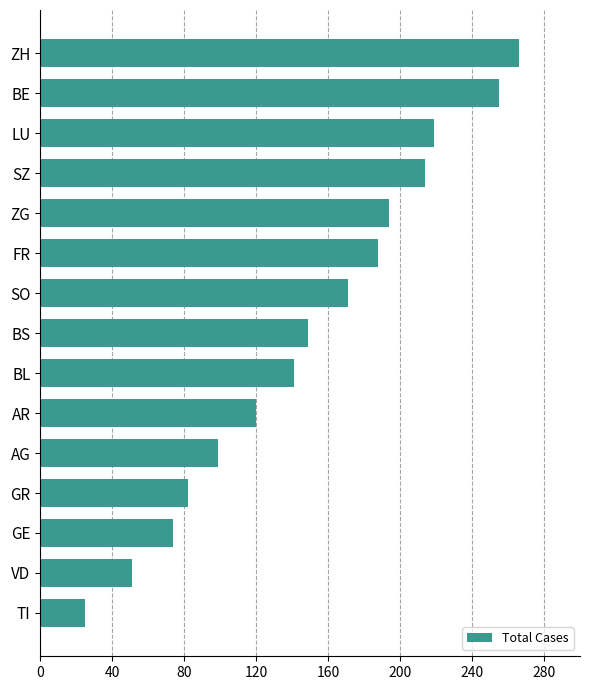

What is the approximate value at BS, to the nearest 10?

150